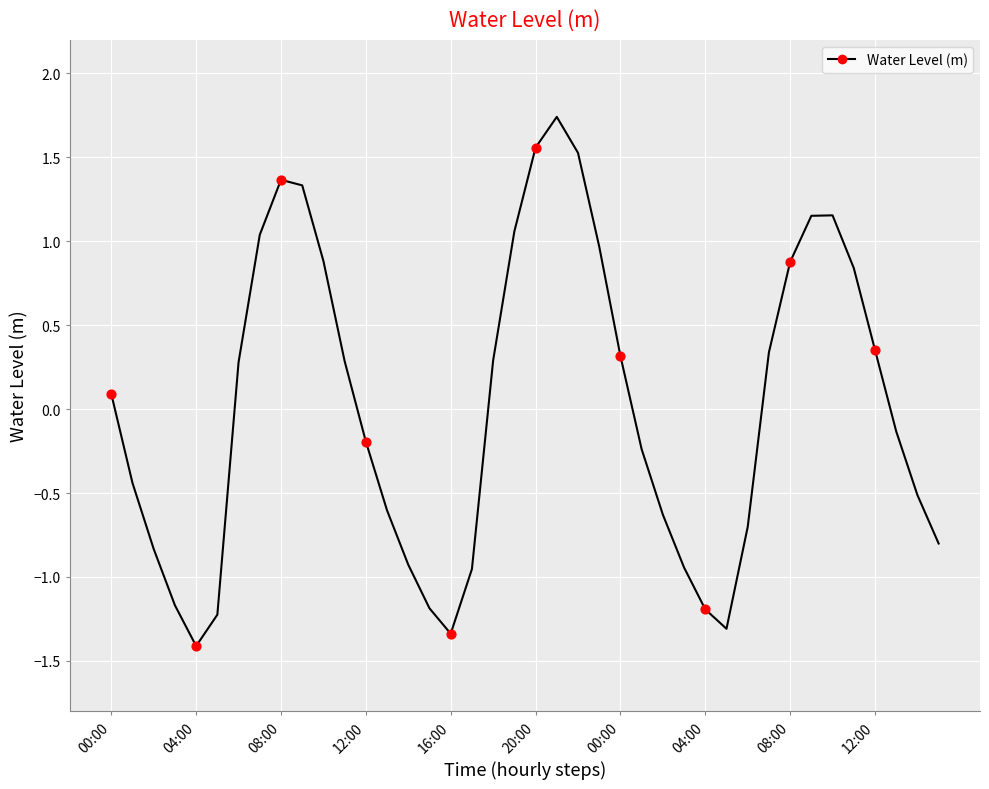

What is the minimum value shown in the chart?

-1.4